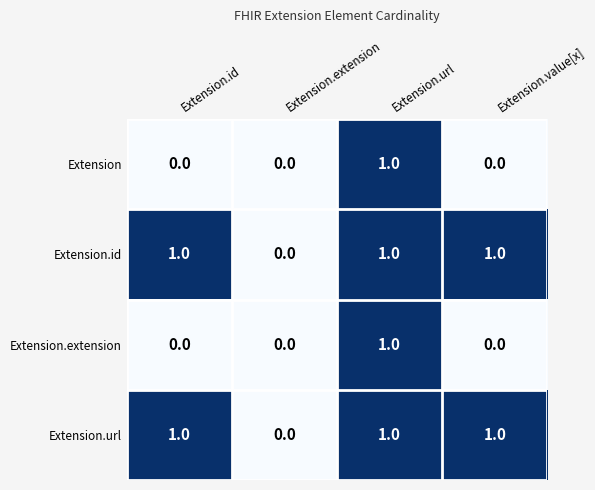

Where is Extension.url nearest to the value 0?

Extension.extension